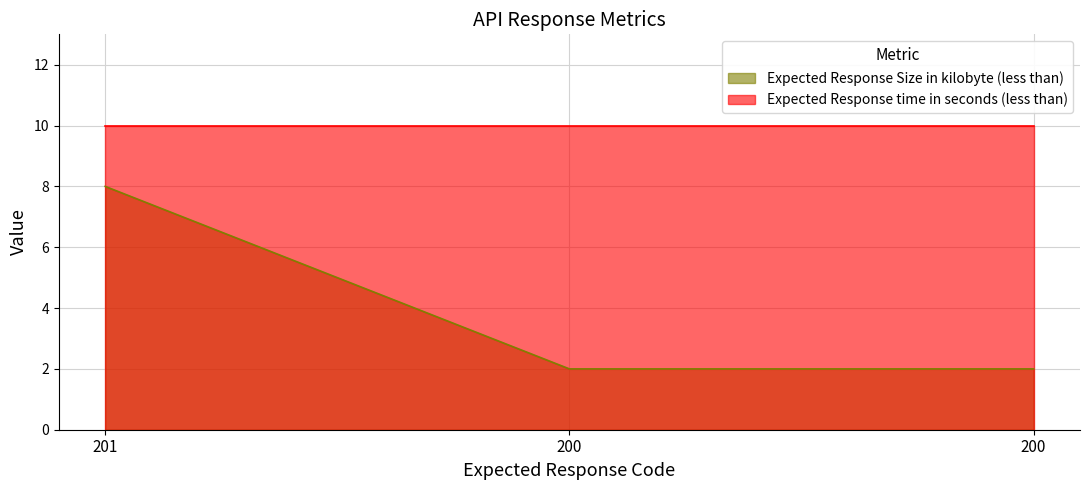

List the labels in order of value, smallest first.

200, 200, 201